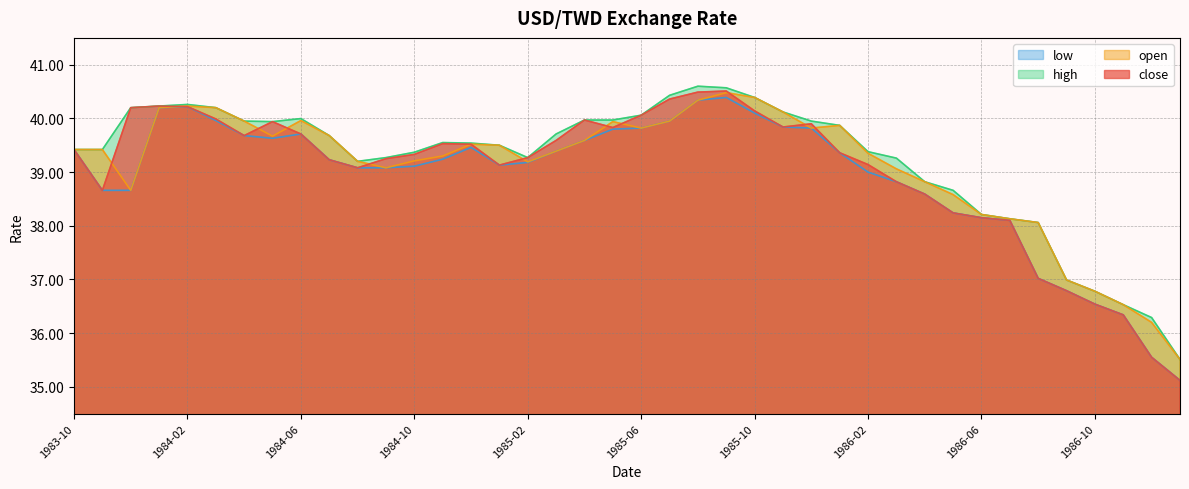

List the labels in order of low value, smallest first.

1987-01, 1986-12, 1986-11, 1986-10, 1986-09, 1986-08, 1986-07, 1986-06, 1986-05, 1986-04, 1983-11, 1983-12, 1986-03, 1986-02, 1984-08, 1984-09, 1984-10, 1985-01, 1985-02, 1984-07, 1984-11, 1986-01, 1985-03, 1983-10, 1984-12, 1985-04, 1984-05, 1984-04, 1984-06, 1985-05, 1985-06, 1985-12, 1985-11, 1985-07, 1984-03, 1985-10, 1984-01, 1984-02, 1985-08, 1985-09